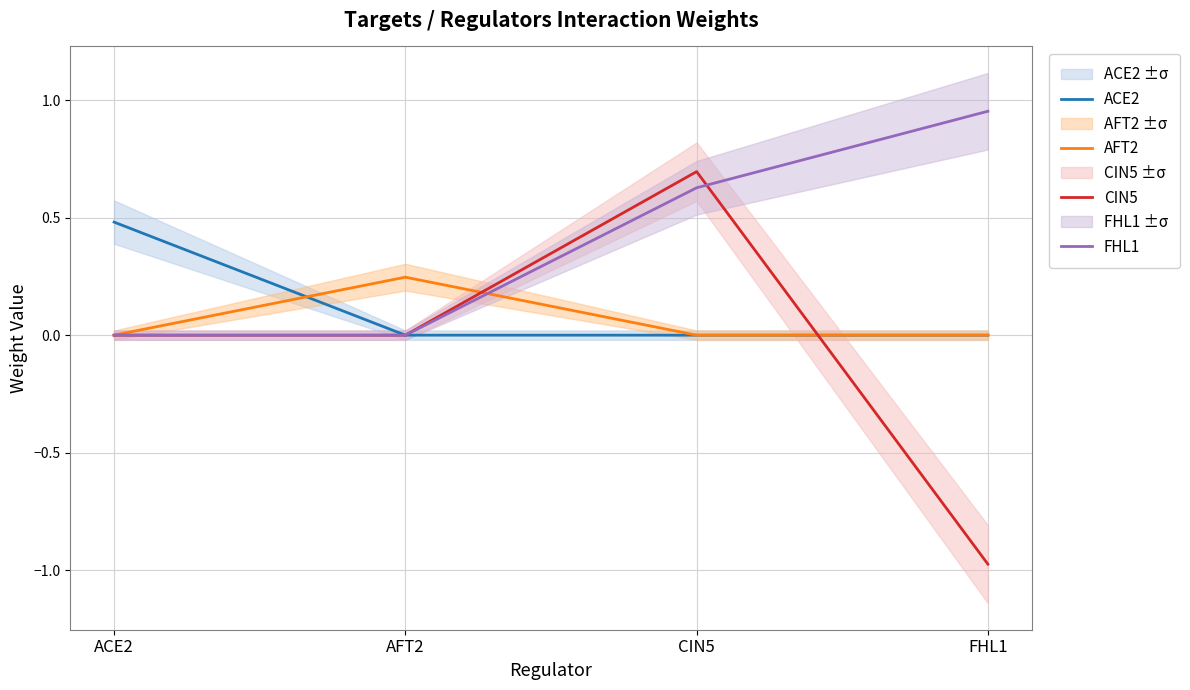

True or false: CIN5 has a value of -1.0 at FHL1.

True